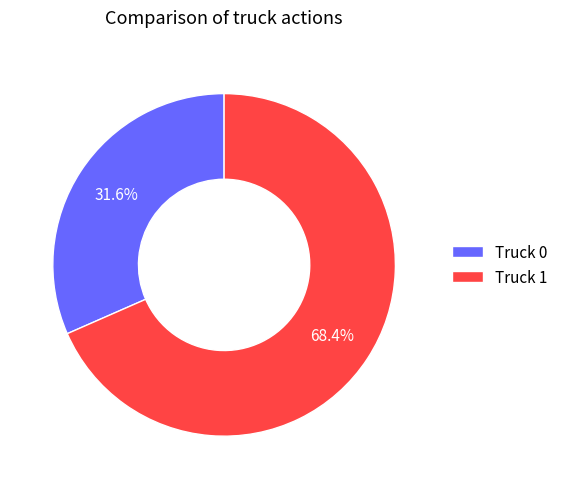

To the nearest percent, what portion does Truck 0 represent?

32%